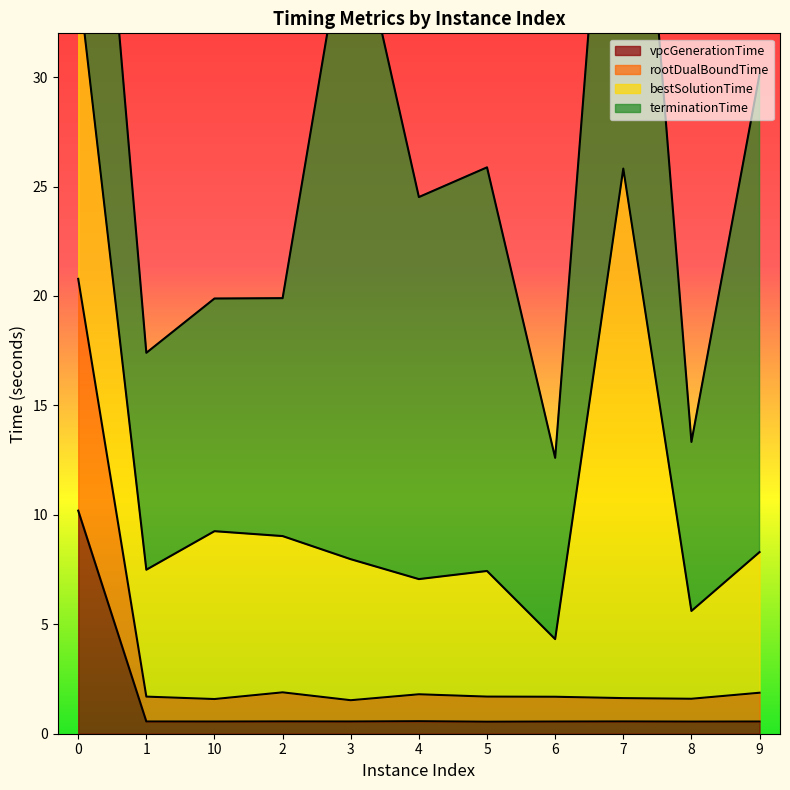

True or false: rootDualBoundTime and vpcGenerationTime intersect in this chart.

False